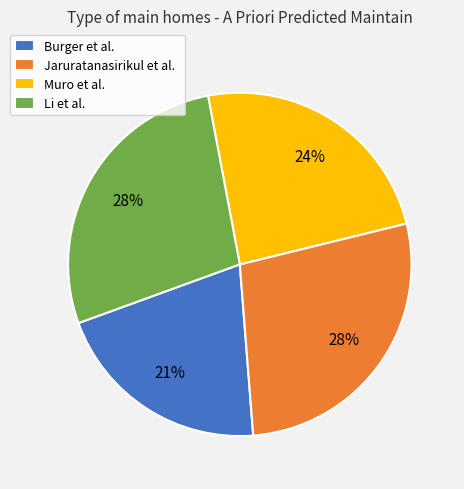

What percentage is the Burger et al. slice, to the nearest percent?

21%